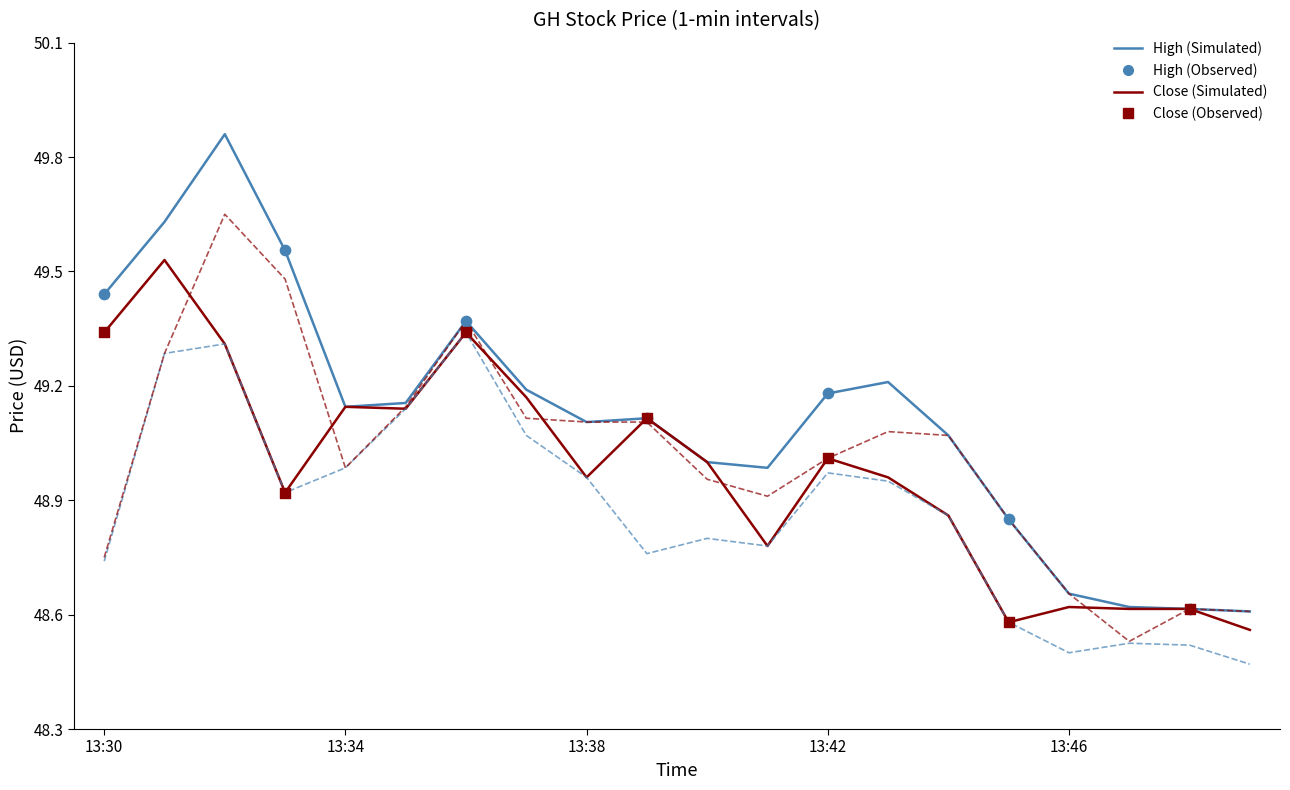

How many lines are shown in the chart?

4